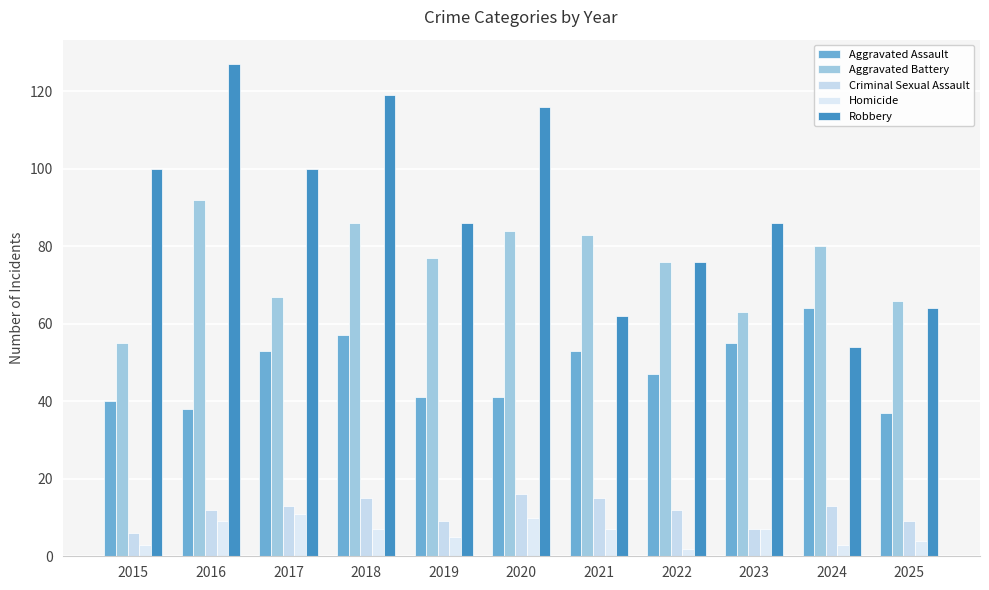

Reading right to left, list all the values displayed in this chart.

Aggravated Assault: 37	64	55	47	53	41	41	57	53	38	40
Aggravated Battery: 66	80	63	76	83	84	77	86	67	92	55
Criminal Sexual Assault: 9	13	7	12	15	16	9	15	13	12	6
Homicide: 4	3	7	2	7	10	5	7	11	9	3
Robbery: 64	54	86	76	62	116	86	119	100	127	100